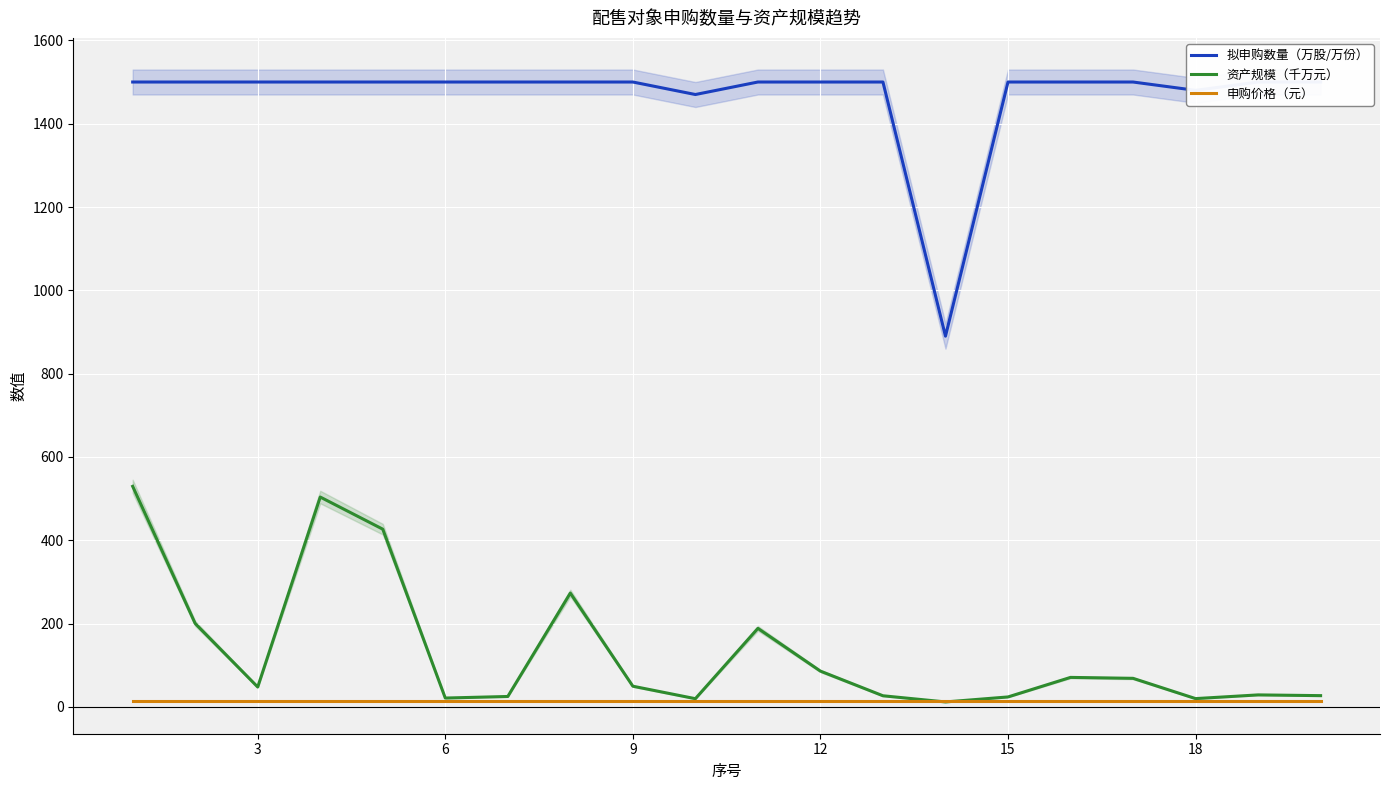

The 拟申购数量（万股/万份） series shows 453.5 at 0. True or false?

False